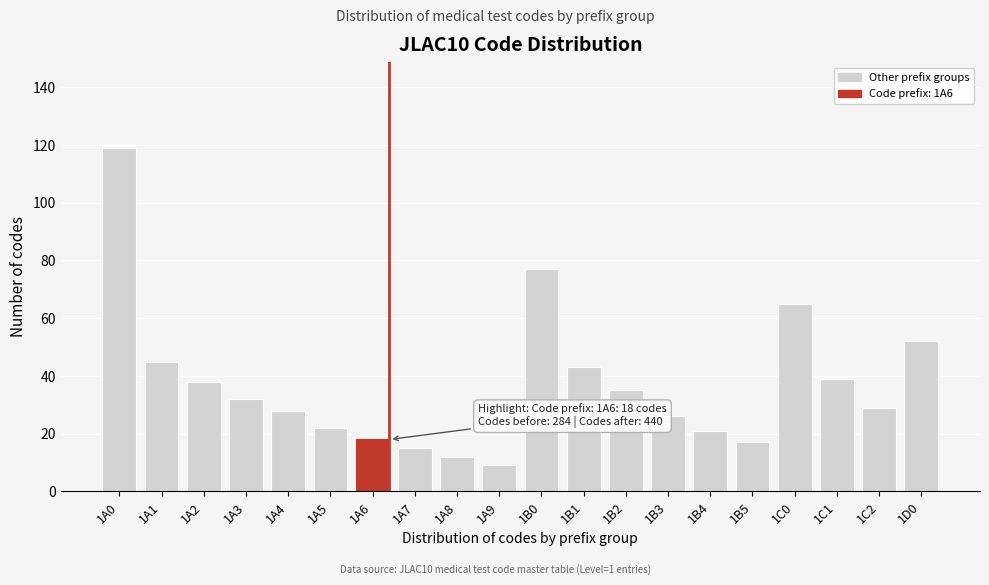

Reading left to right, transcribe all the data shown in this chart.

119	45	38	32	28	22	18	15	12	9	77	43	35	26	21	17	65	39	29	52